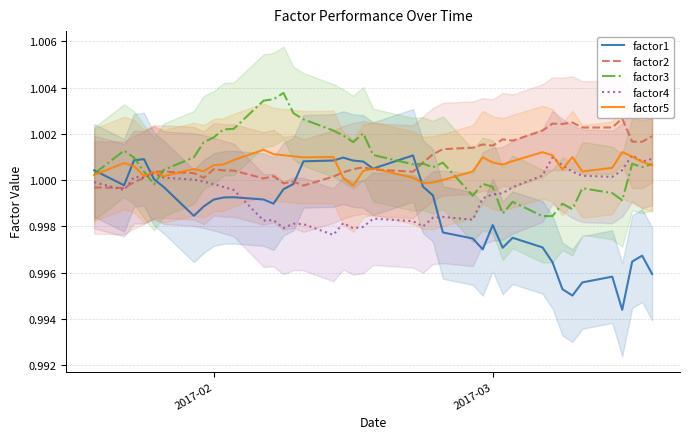

Reading left to right, list all the values displayed in this chart.

factor1: 1.0	1.0	1.0	1.0	1.0	1.0	1.0	1.0	1.0	1.0	1.0	1.0	1.0	1.0	1.0	1.0	1.0	1.0	1.0	1.0	1.0	1.0	1.0	1.0	1.0	1.0	1.0	1.0	1.0	1.0	1.0	1.0	1.0	1.0	1.0	1.0	1.0	1.0	1.0	1.0
factor2: 1.0	1.0	1.0	1.0	1.0	1.0	1.0	1.0	1.0	1.0	1.0	1.0	1.0	1.0	1.0	1.0	1.0	1.0	1.0	1.0	1.0	1.0	1.0	1.0	1.0	1.0	1.0	1.0	1.0	1.0	1.0	1.0	1.0	1.0	1.0	1.0	1.0	1.0	1.0	1.0
factor3: 1.0	1.0	1.0	1.0	1.0	1.0	1.0	1.0	1.0	1.0	1.0	1.0	1.0	1.0	1.0	1.0	1.0	1.0	1.0	1.0	1.0	1.0	1.0	1.0	1.0	1.0	1.0	1.0	1.0	1.0	1.0	1.0	1.0	1.0	1.0	1.0	1.0	1.0	1.0	1.0
factor4: 1.0	1.0	1.0	1.0	1.0	1.0	1.0	1.0	1.0	1.0	1.0	1.0	1.0	1.0	1.0	1.0	1.0	1.0	1.0	1.0	1.0	1.0	1.0	1.0	1.0	1.0	1.0	1.0	1.0	1.0	1.0	1.0	1.0	1.0	1.0	1.0	1.0	1.0	1.0	1.0
factor5: 1.0	1.0	1.0	1.0	1.0	1.0	1.0	1.0	1.0	1.0	1.0	1.0	1.0	1.0	1.0	1.0	1.0	1.0	1.0	1.0	1.0	1.0	1.0	1.0	1.0	1.0	1.0	1.0	1.0	1.0	1.0	1.0	1.0	1.0	1.0	1.0	1.0	1.0	1.0	1.0